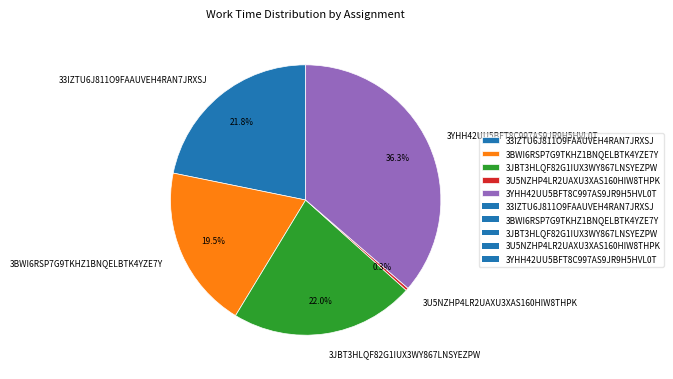

The 33IZTU6J811O9FAAUVEH4RAN7JRXSJ slice represents 22% of the pie. True or false?

True